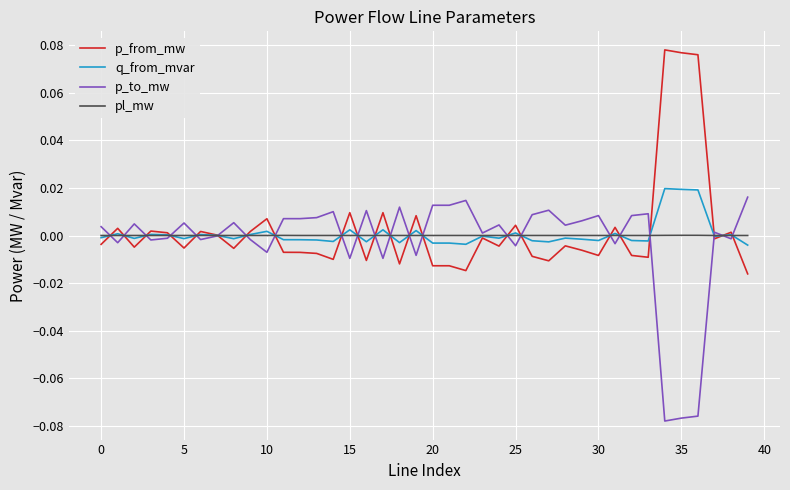

Which series ends up on top after the final intersection of p_from_mw and q_from_mvar?

q_from_mvar